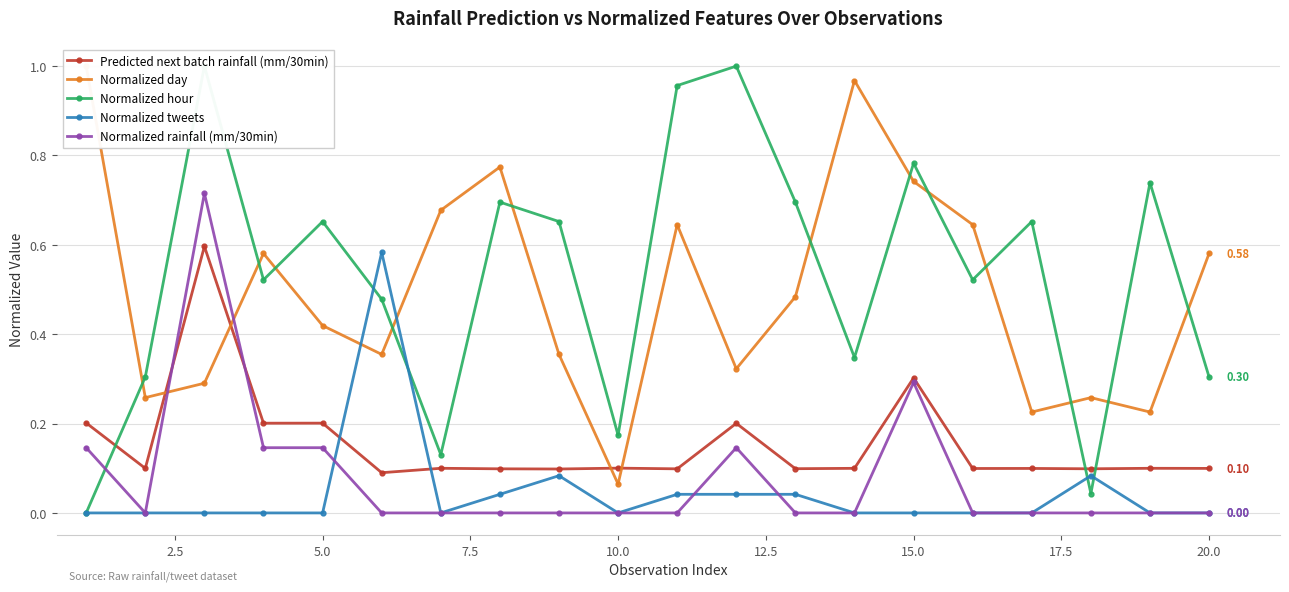

What is the value of the Normalized rainfall (mm/30min) point at the 5th from the left?

0.1